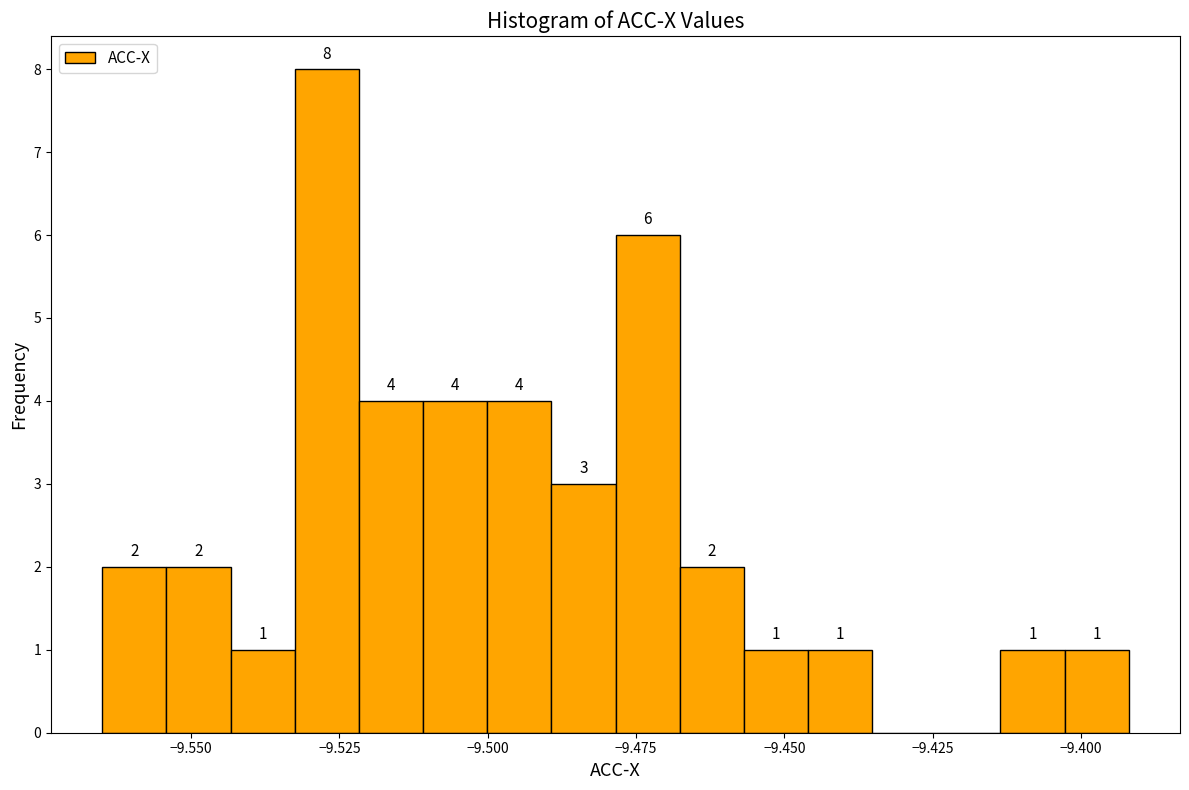

Around what value on the x-axis is the tallest bar? Give the approximate position of its centre, as read against the axis.

-9.525